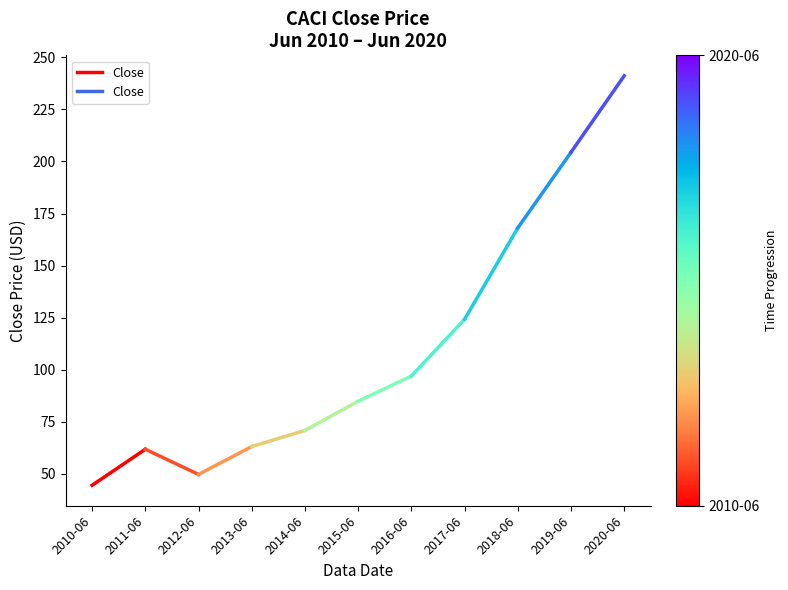

Rank the categories by value from lowest to highest.

2010-06, 2011-06